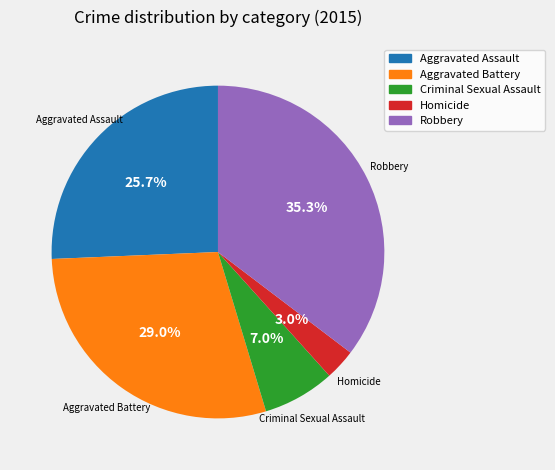

To the nearest percent, what percentage of the pie is Aggravated Battery?

29%